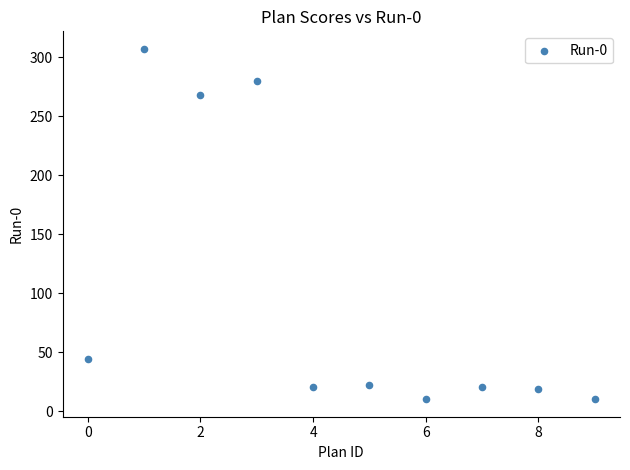

What Y value in the scatter plot is closest to 158?

268